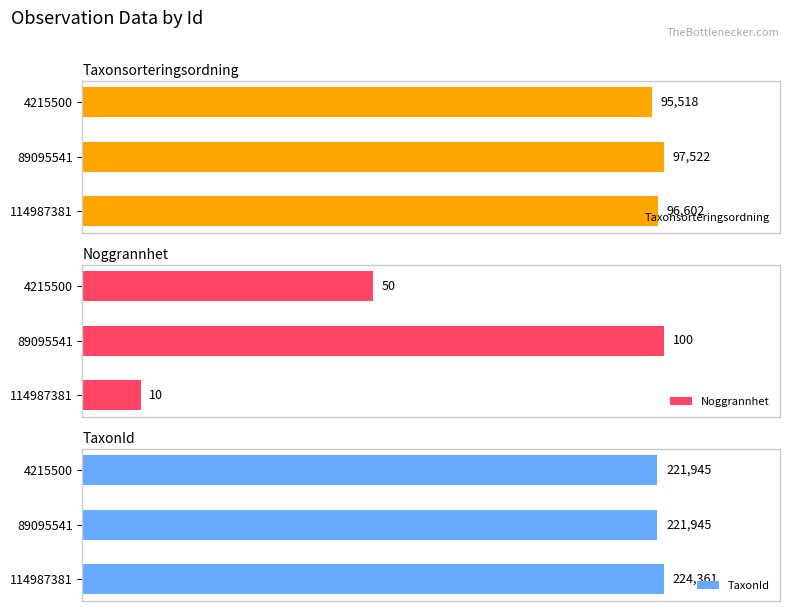

What is the average value of the Noggrannhet series?

53.3